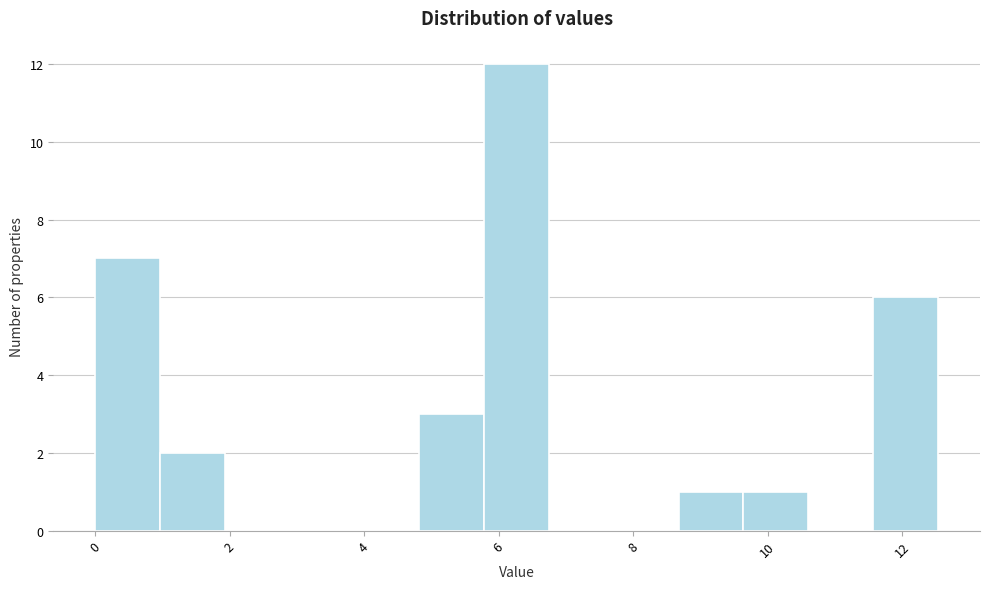

How tall is the bar that spans 9.6 to 10.6 on the x-axis? Neither the bar edges nor the heights are printed on the chart, so give them approximately, as read against the axes.

1